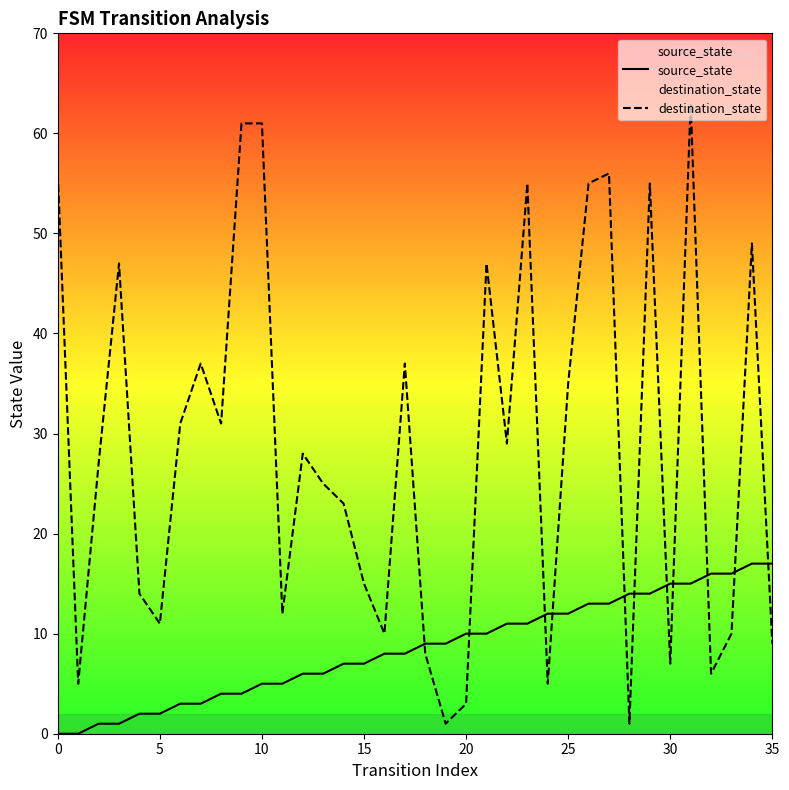

What is the sum of all source_state values?

306